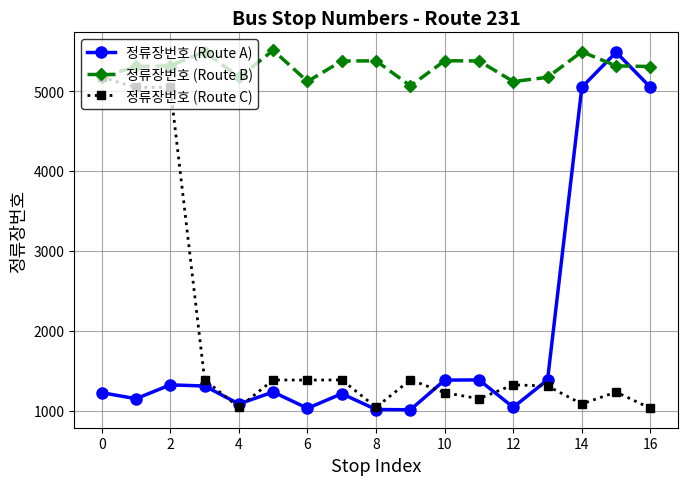

Which series has the largest range (max minus min)?

정류장번호 (Route A)